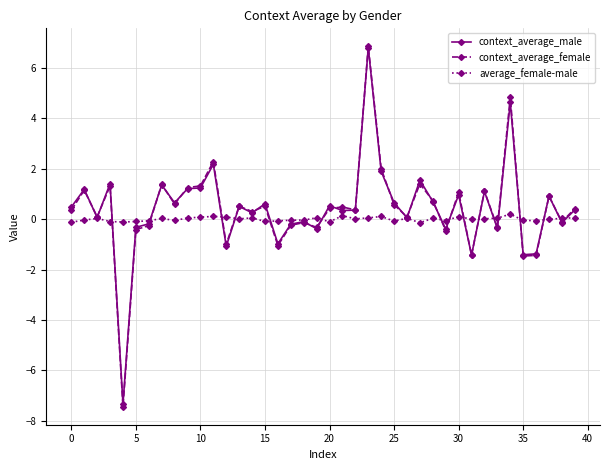

What is the value of the context_average_female point at the 24th from the left?

6.9